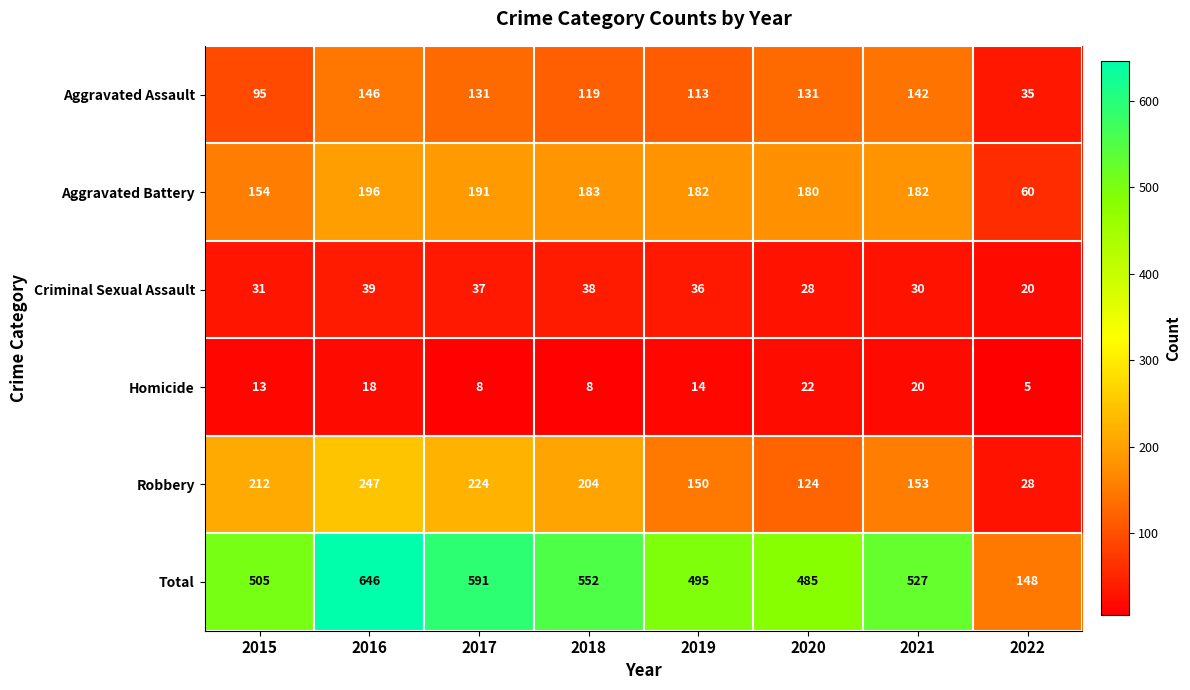

Count the Homicide values in the range 8 to 20.

6